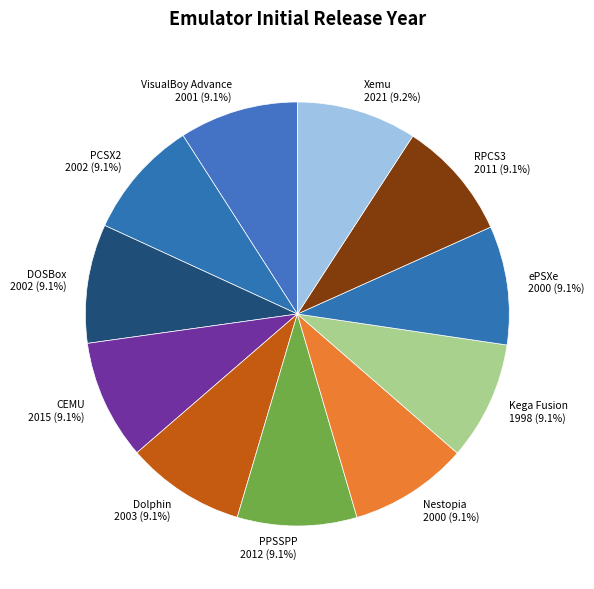

What percentage is NOT represented by Dolphin?

90.9%